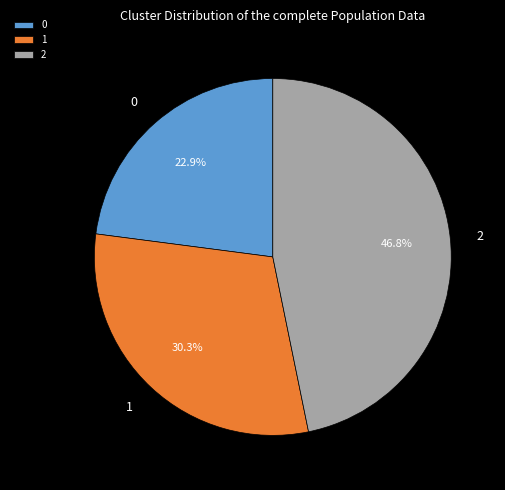

Is there any slice that represents more than half of the pie?

No